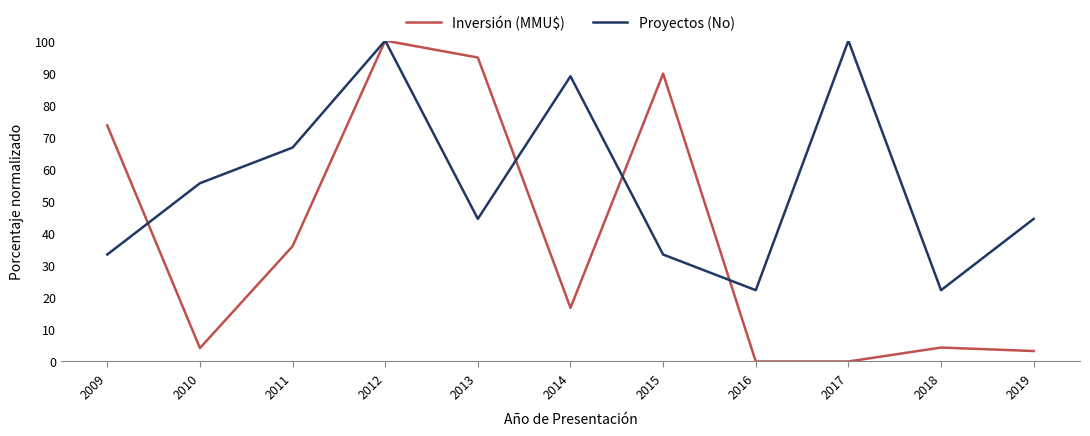

Rank the series by their average value, from lowest to highest.

Inversión (MMU$), Proyectos (No)